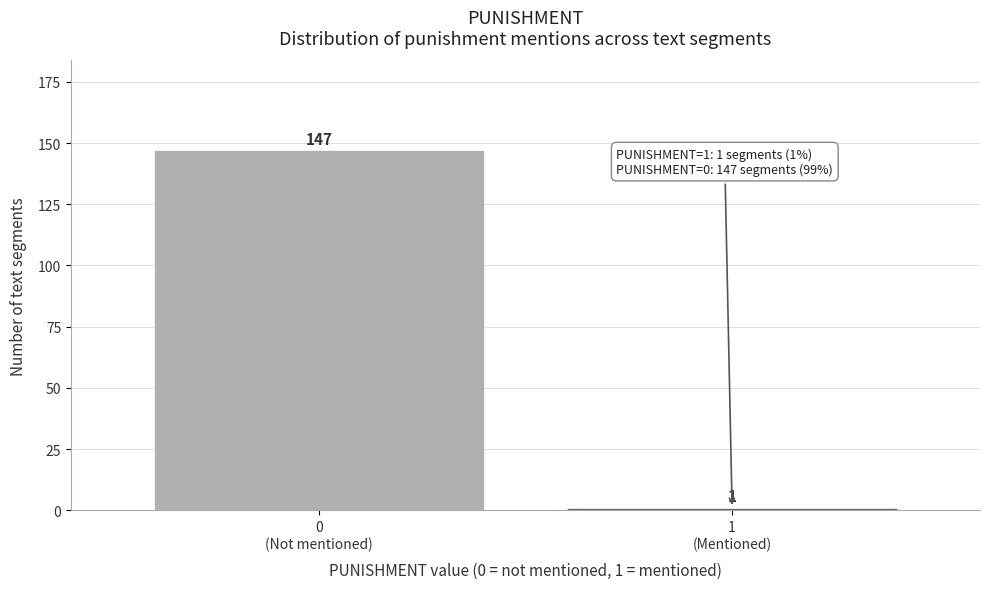

Reading left to right, list all the values displayed in this chart.

147	1